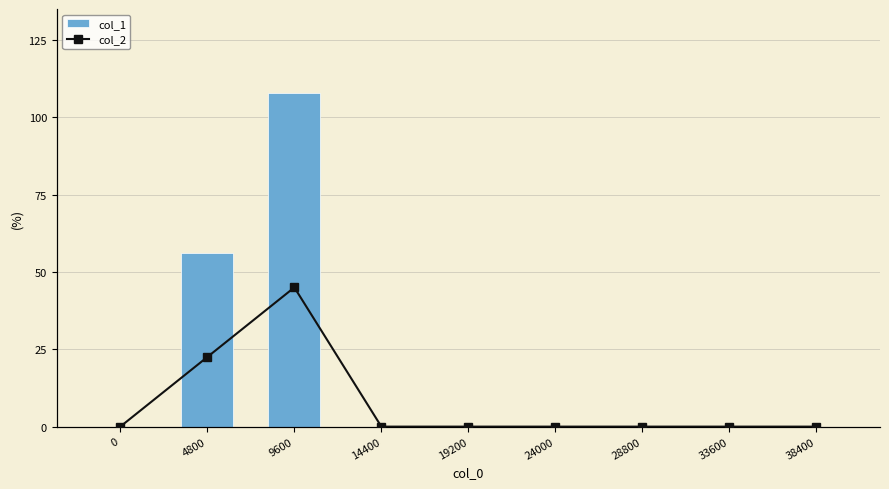

Reading right to left, transcribe all the data shown in this chart.

col_1: 38400=0	33600=0	28800=0	24000=0	19200=0	14400=0	9600=108	4800=56	0=0
col_2: 38400=0	33600=0	28800=0	24000=0	19200=0	14400=0	9600=8	4800=4	0=0